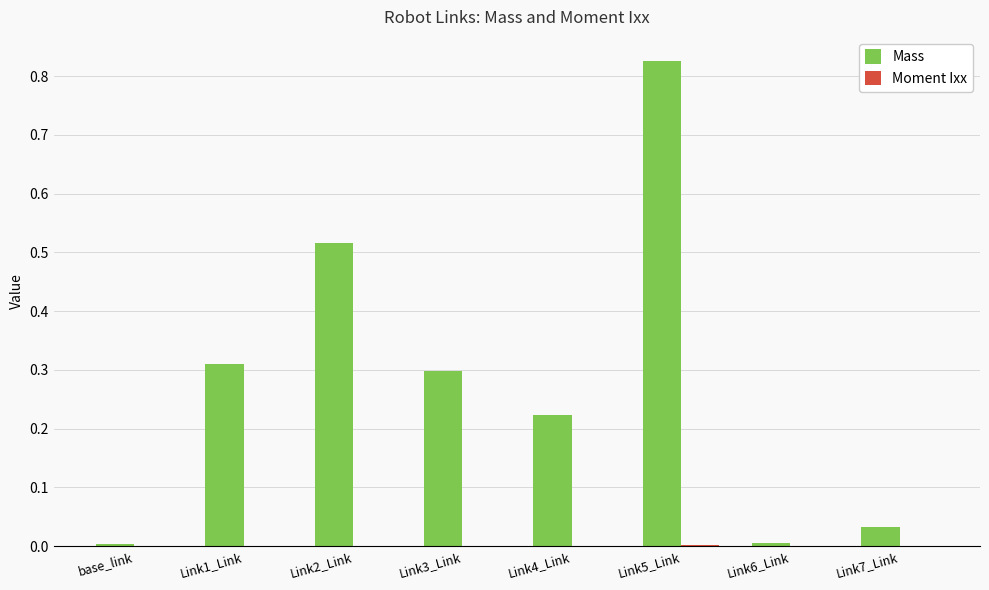

Is it true that Mass equals 0.3 at Link1_Link?

True